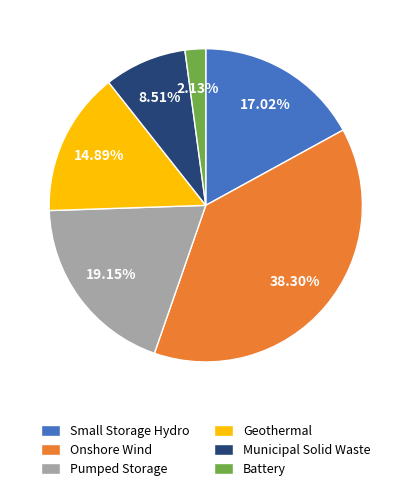

Is Geothermal the majority of the pie?

No